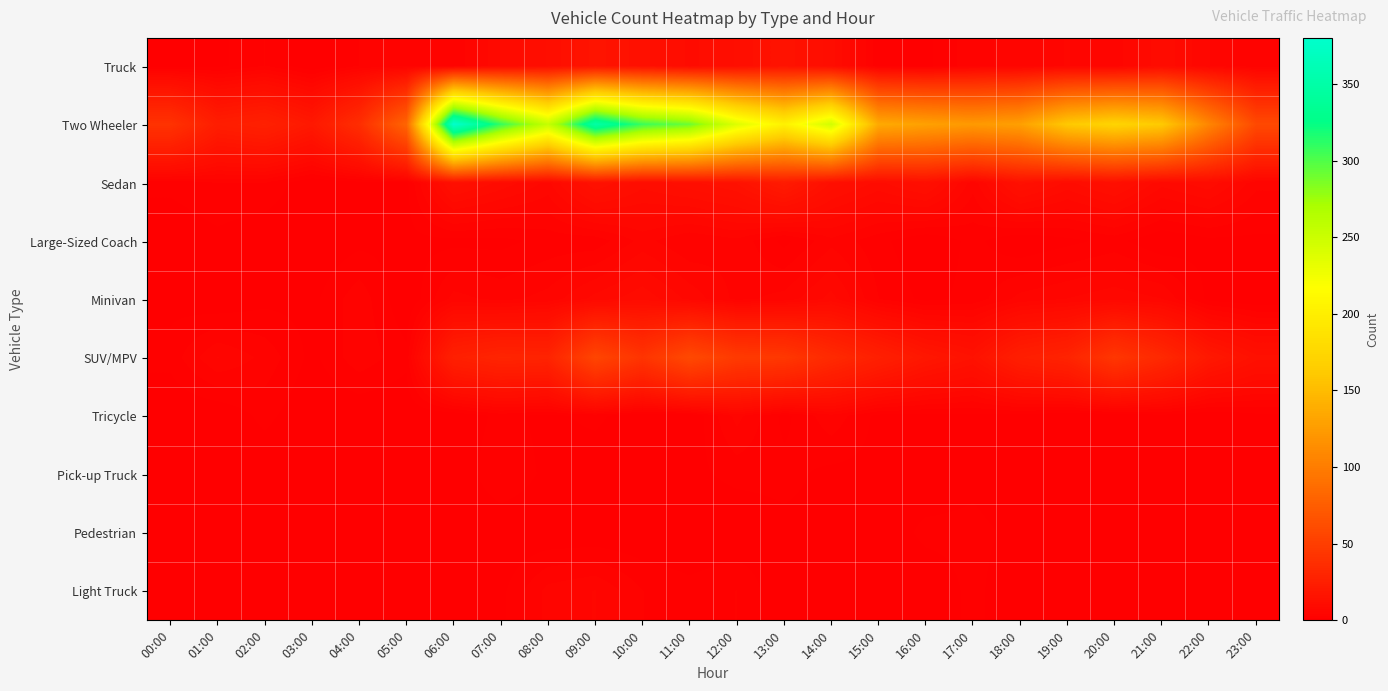

Which series has the largest total across all categories?

Two Wheeler